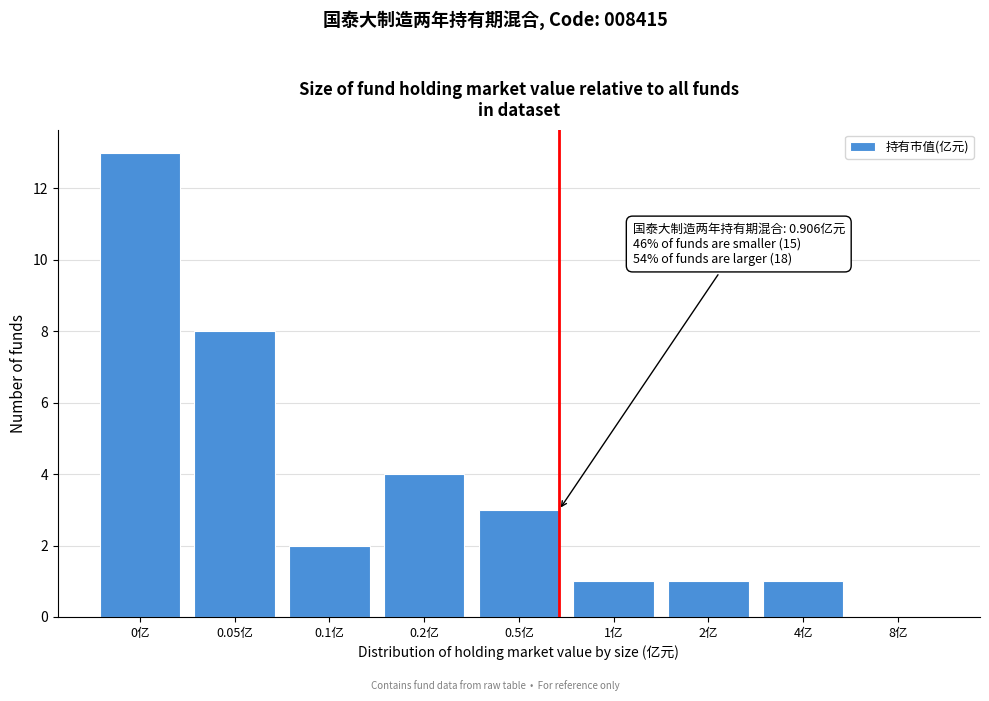

Reading right to left, transcribe all the data shown in this chart.

8亿=0	4亿=1	2亿=1	1亿=1	0.5亿=3	0.2亿=4	0.1亿=2	0.05亿=8	0亿=13